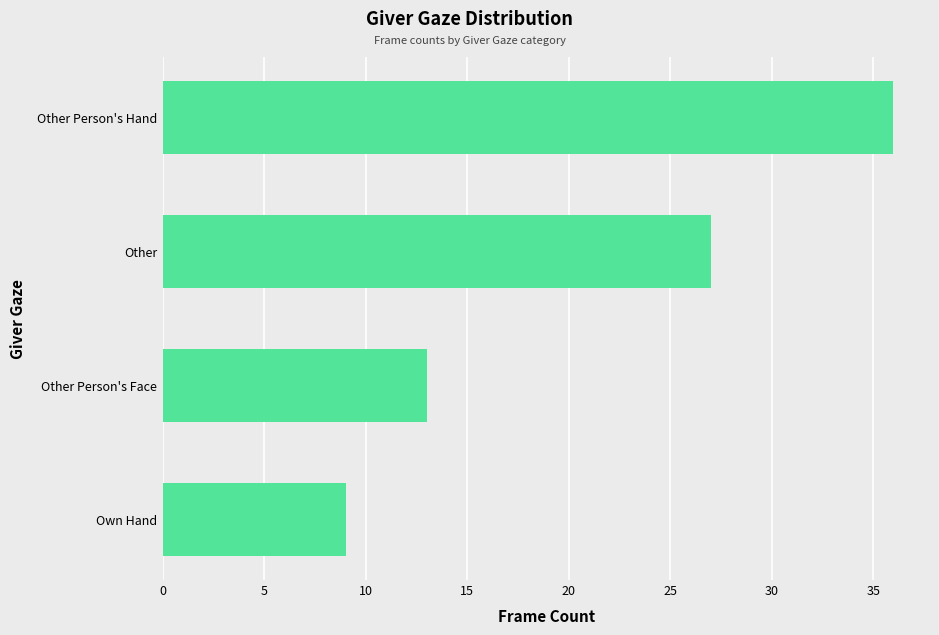

Reading top to bottom, list all the values displayed in this chart.

Other Person's Hand=36	Other=27	Other Person's Face=13	Own Hand=9